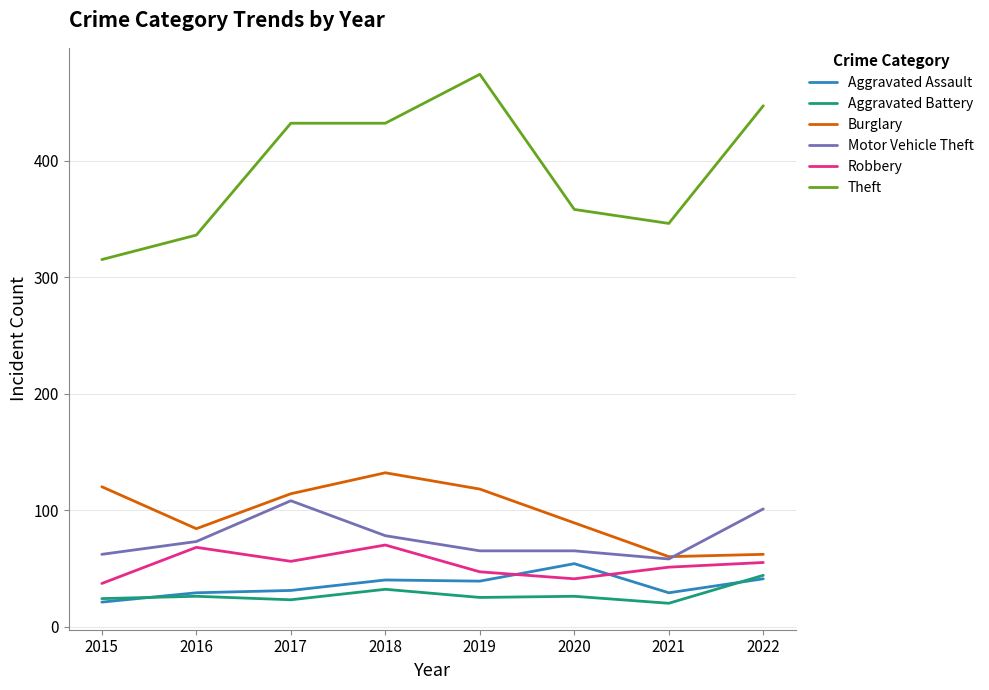

What is the maximum value shown in the chart?

474